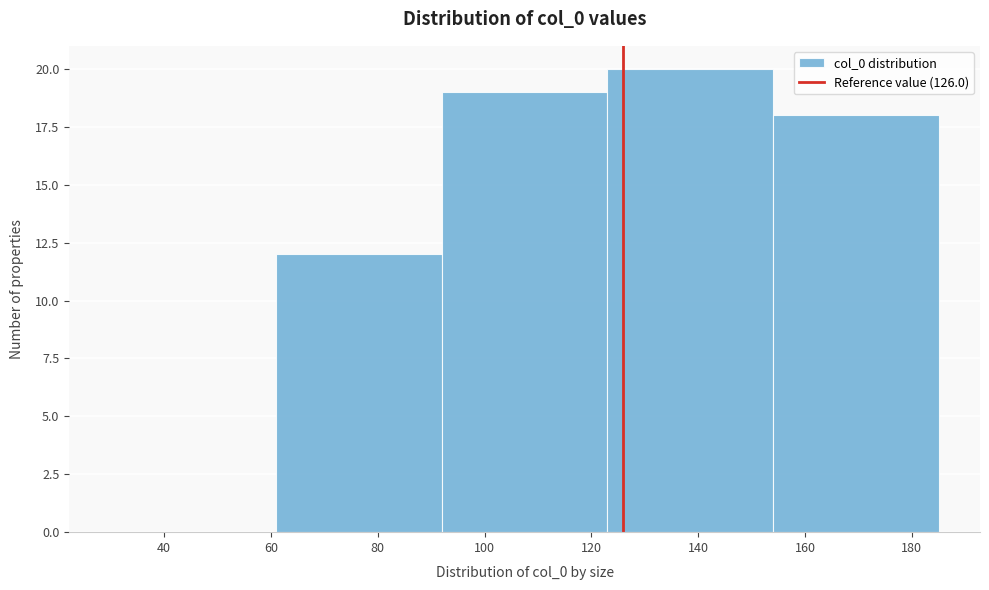

Over which range of the x-axis is the bar tallest?

123 to 154